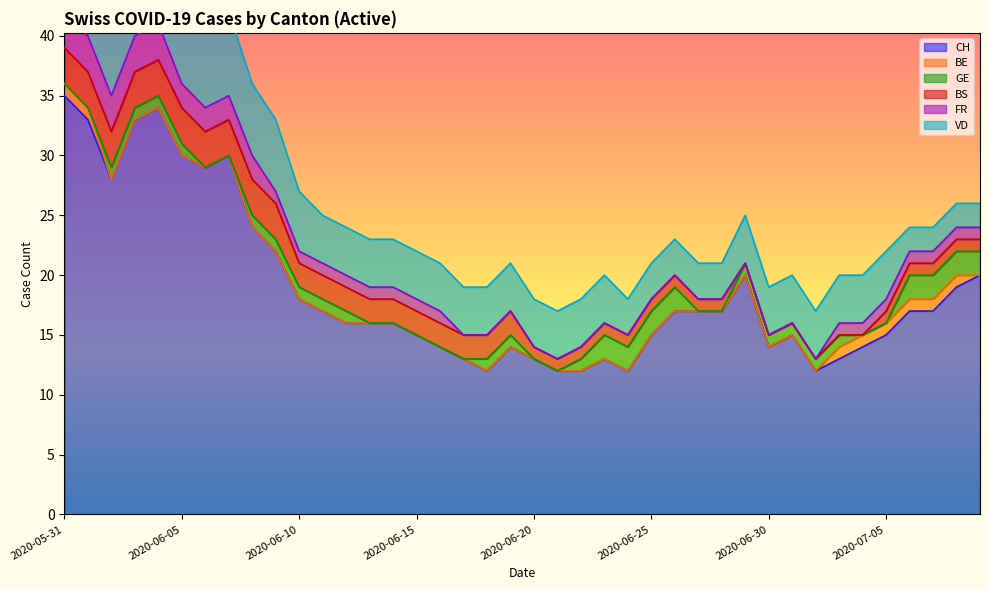

Does the chart have visible grid lines?

No